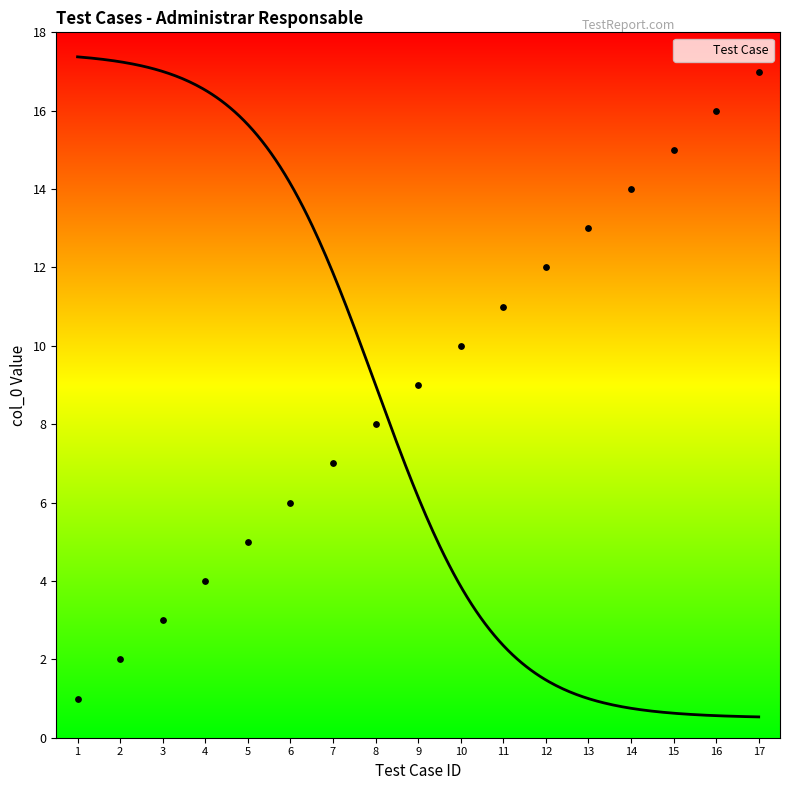

Approximately how many times larger is the value at 6 compared to 8?

0.8